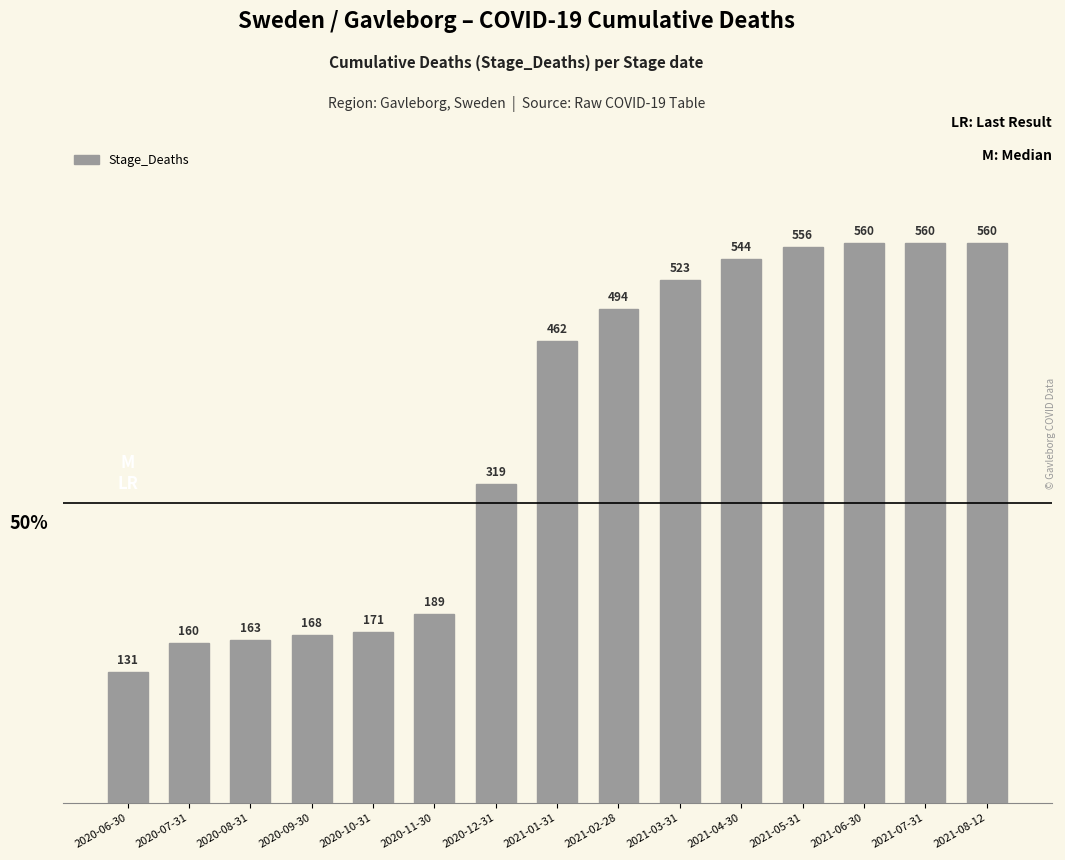

Between 2020-09-30 and 2020-10-31, which is larger?

2020-10-31